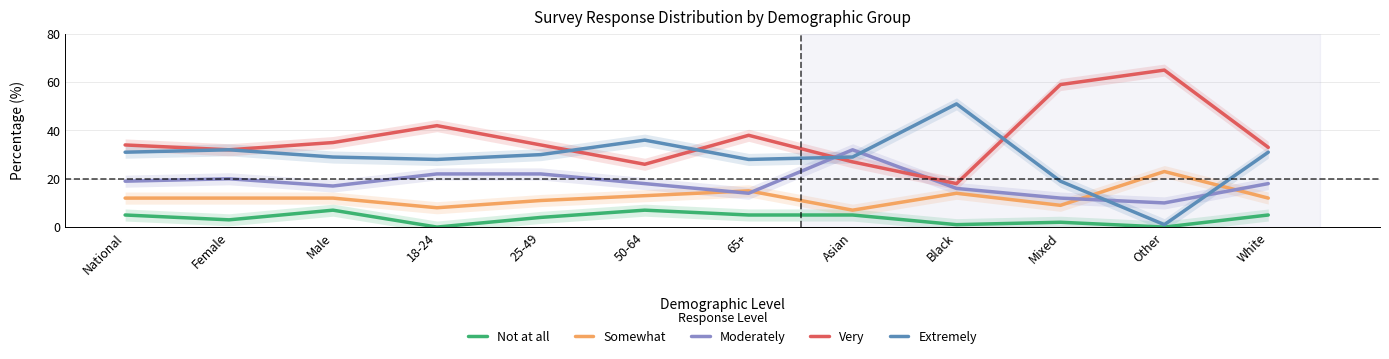

At which label is Very closest to 41?

18-24